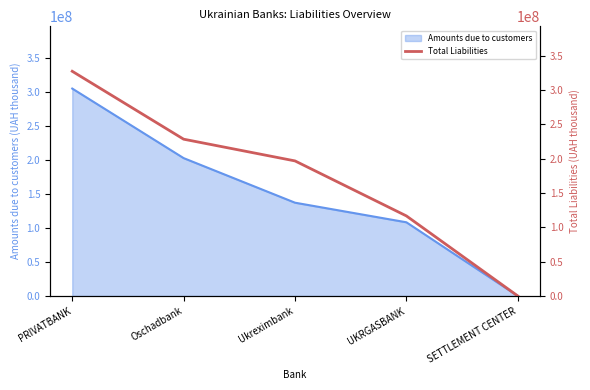

Which category has the lowest value across all series?

SETTLEMENT CENTER